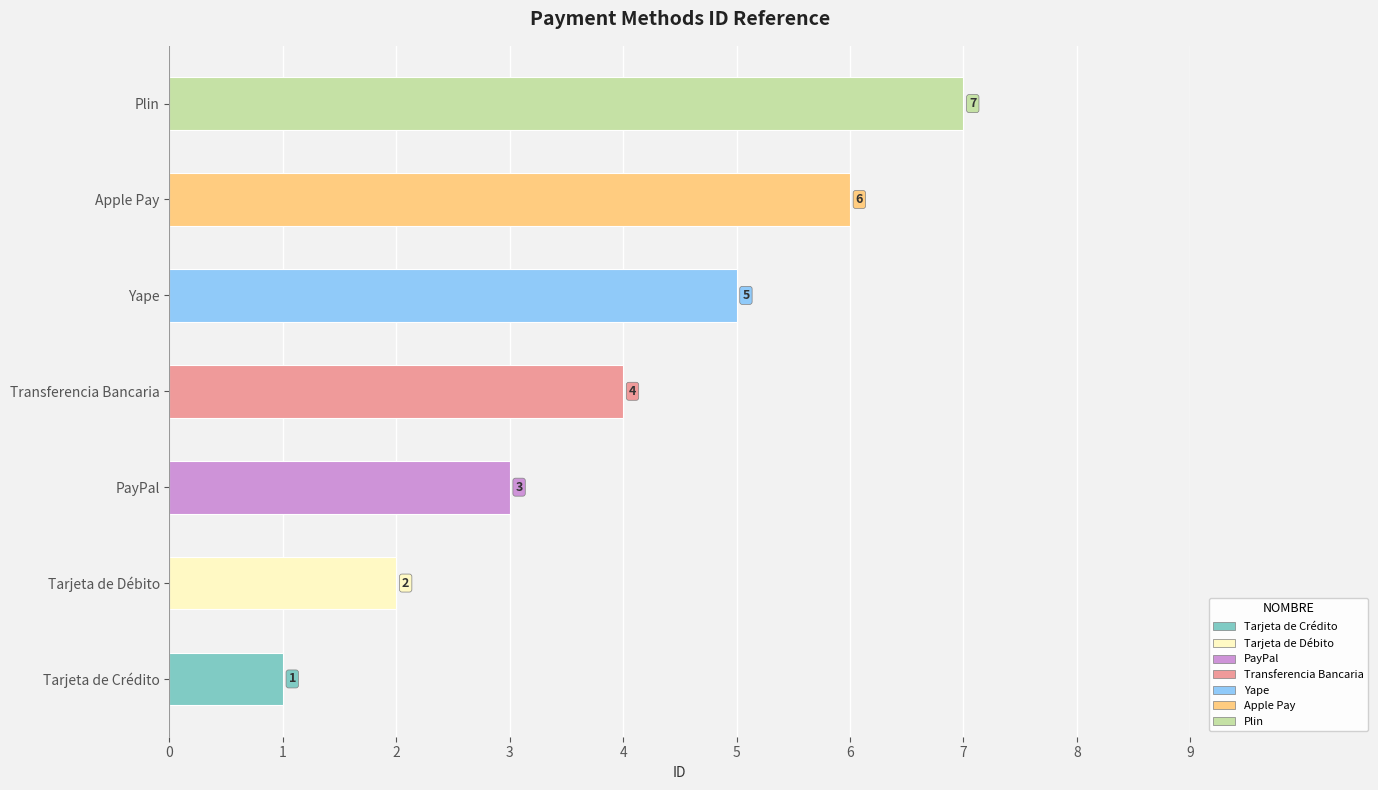

Approximately how many times larger is the value at Tarjeta de Crédito compared to PayPal?

0.3